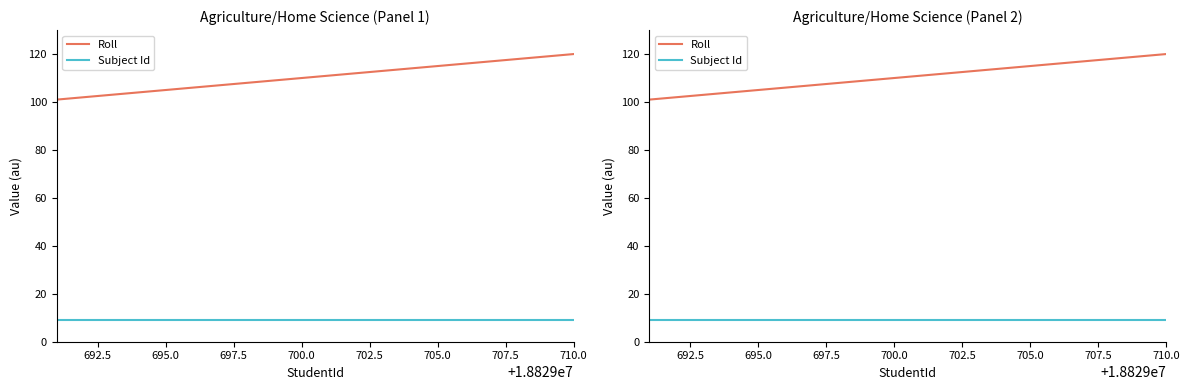

What is the sum of all Roll values?

2210